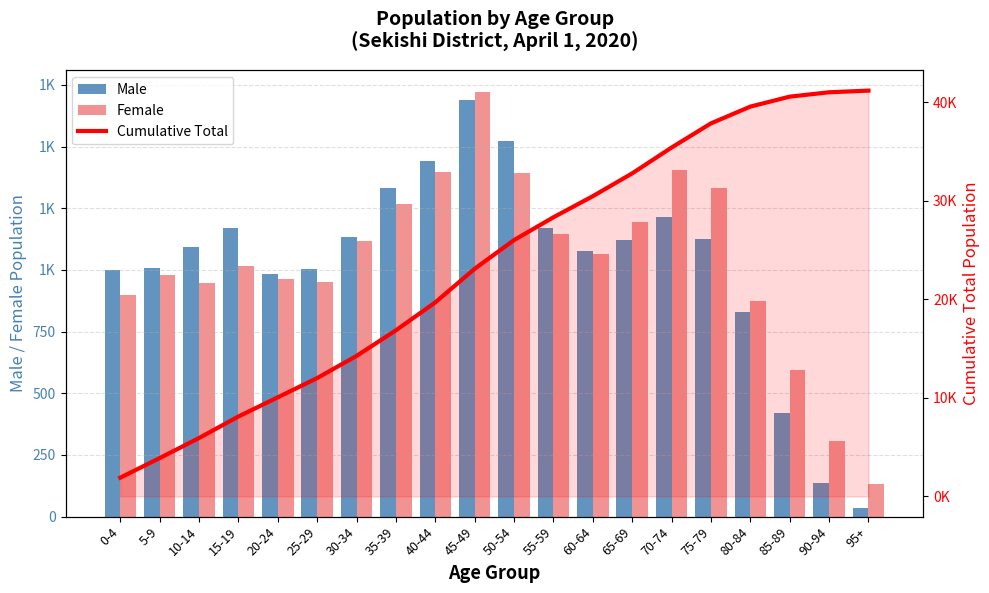

What is the difference between the Cumulative Total values at 25-29 and 10-14?

6090